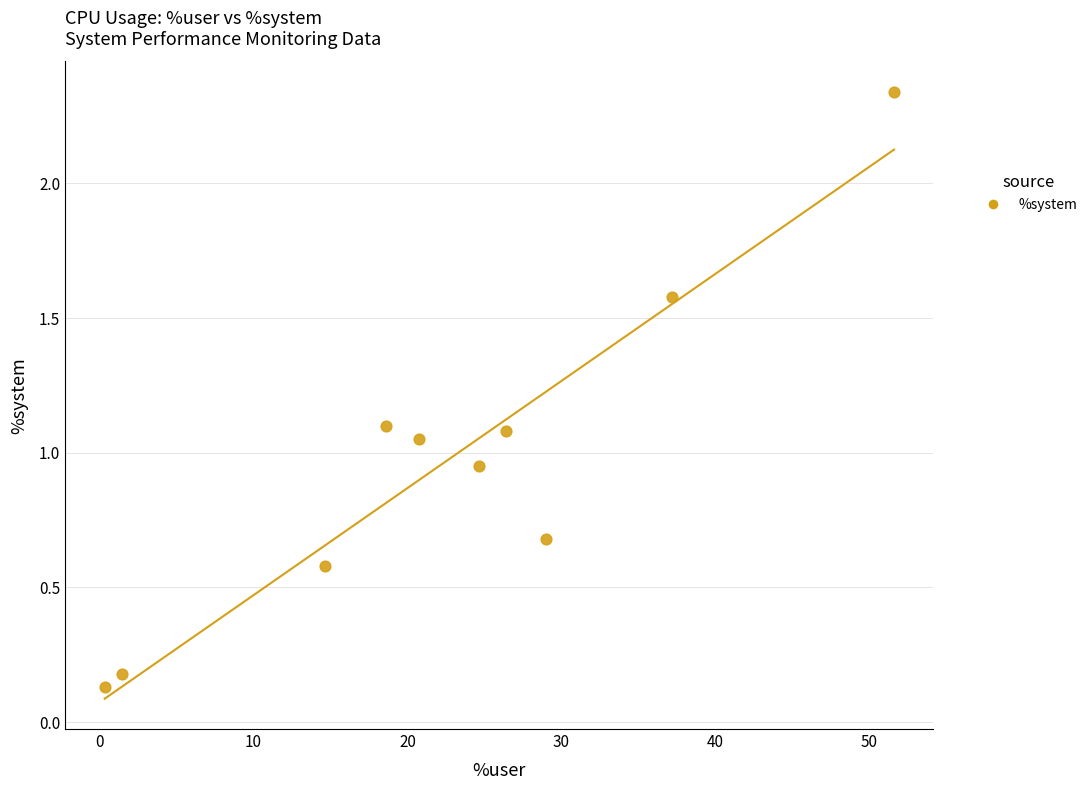

What is the average Y value?

1.0